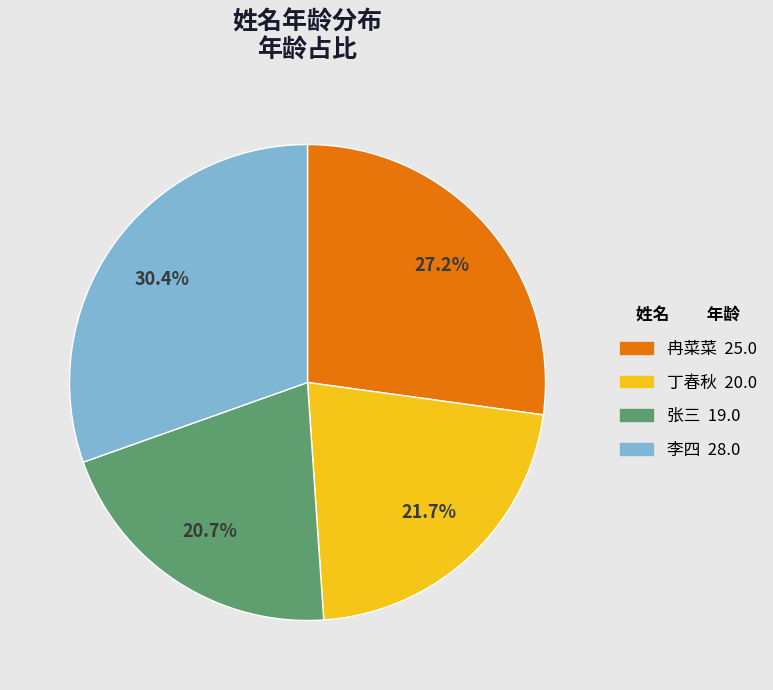

What percentage is the 张三 slice, to the nearest percent?

21%